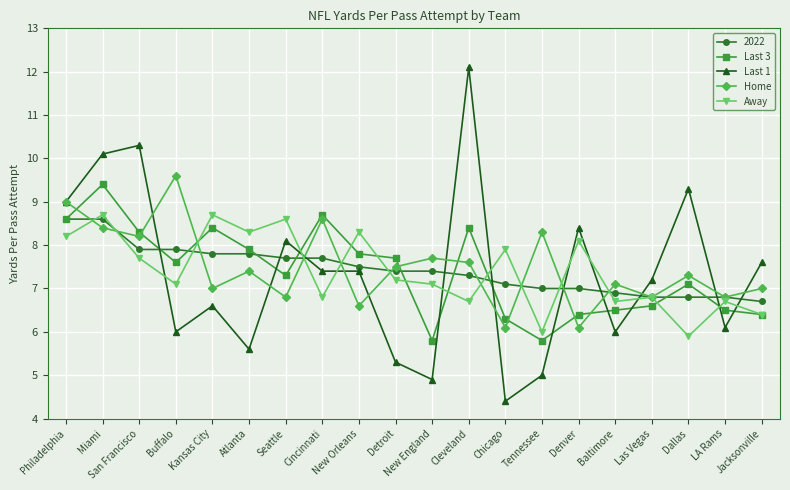

What position from the right is Dallas?

3